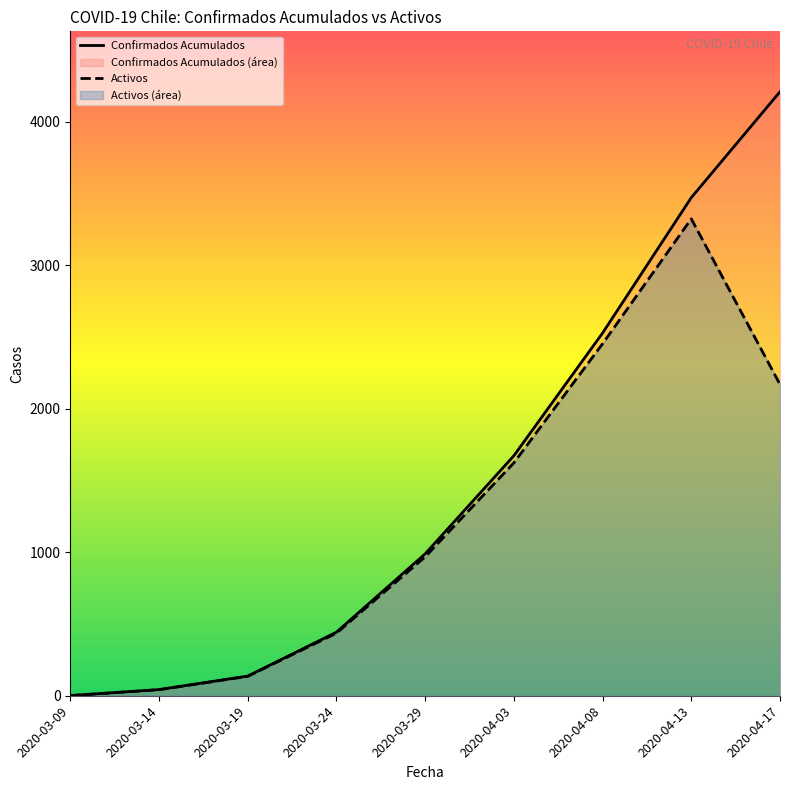

At which label does Activos reach its peak?

2020-04-13